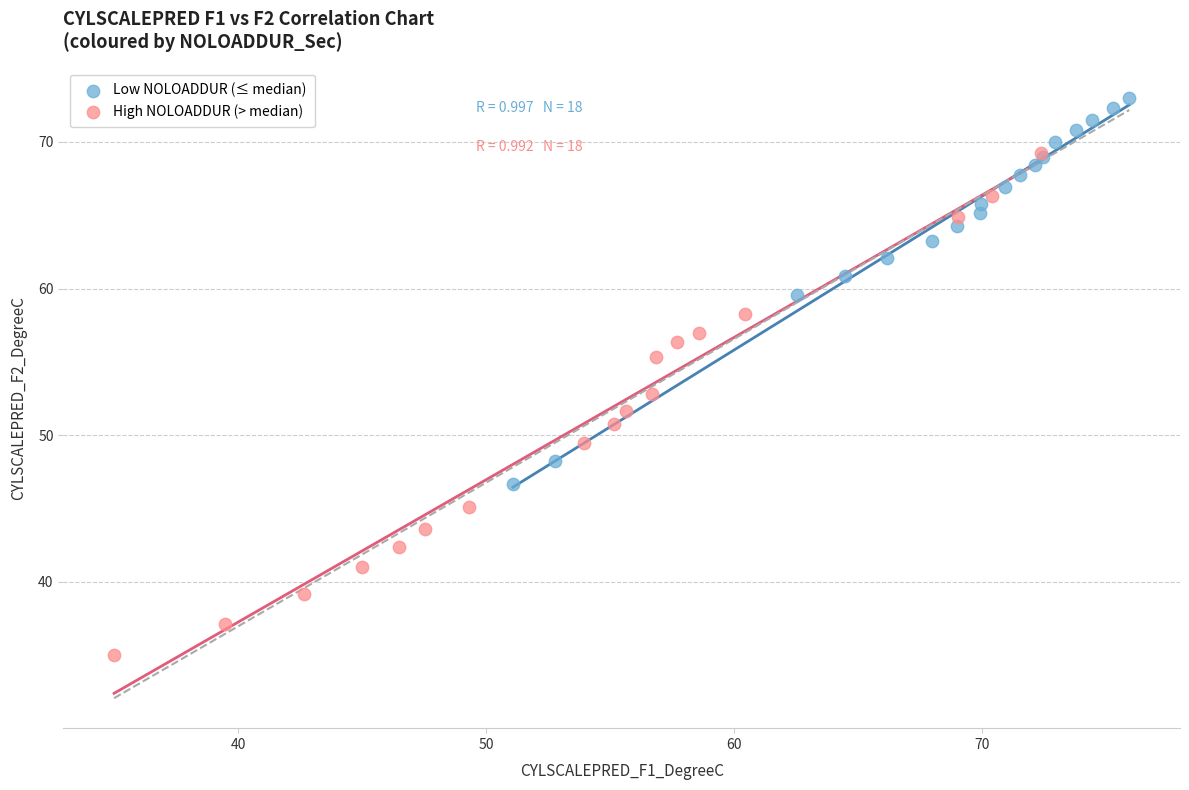

Which series contains the lowest Y value?

High NOLOADDUR (> median)